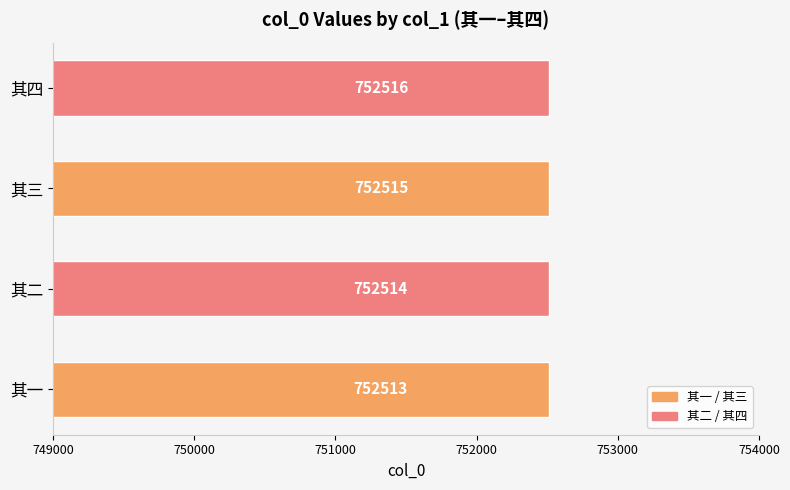

Does the chart contain any negative values?

No